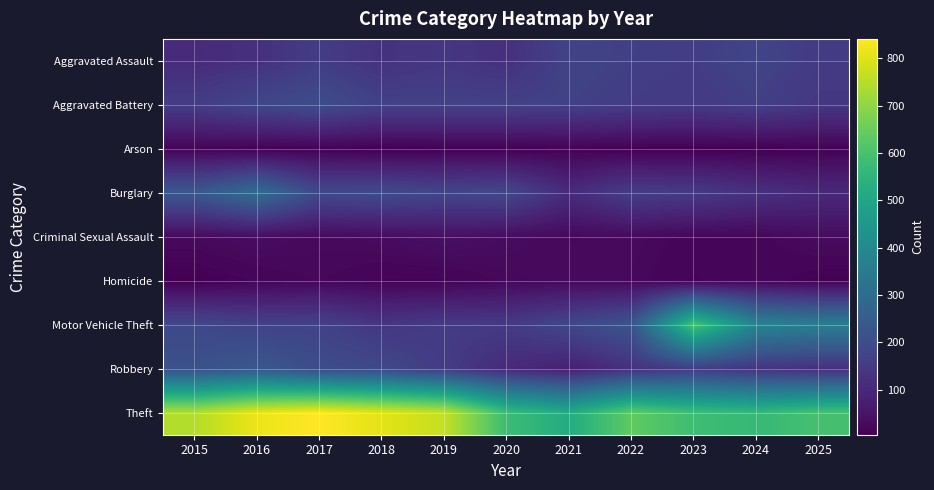

Between 2023 and 2024, which is larger?

2024